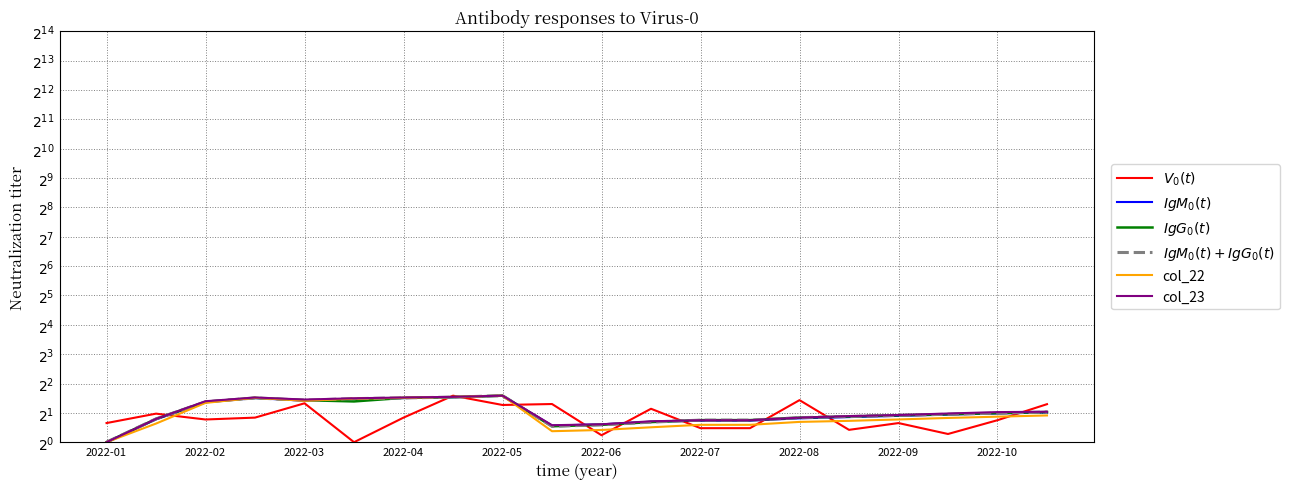

Which series ends up on top after the final intersection of col_22 and col_6?

col_22